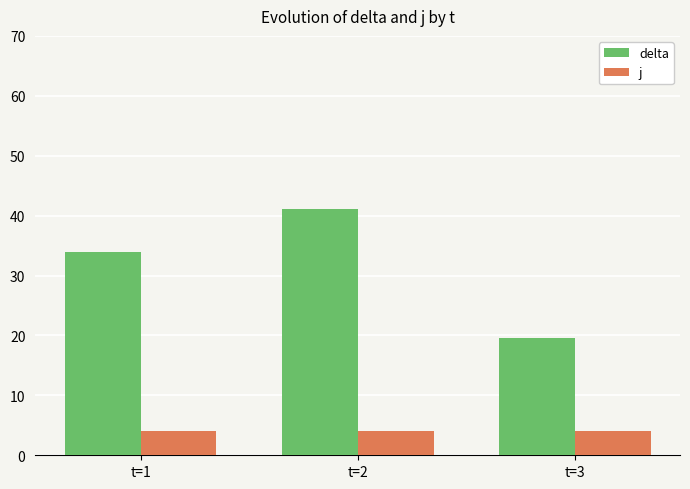

The j series shows 6.5 at t=1. True or false?

False